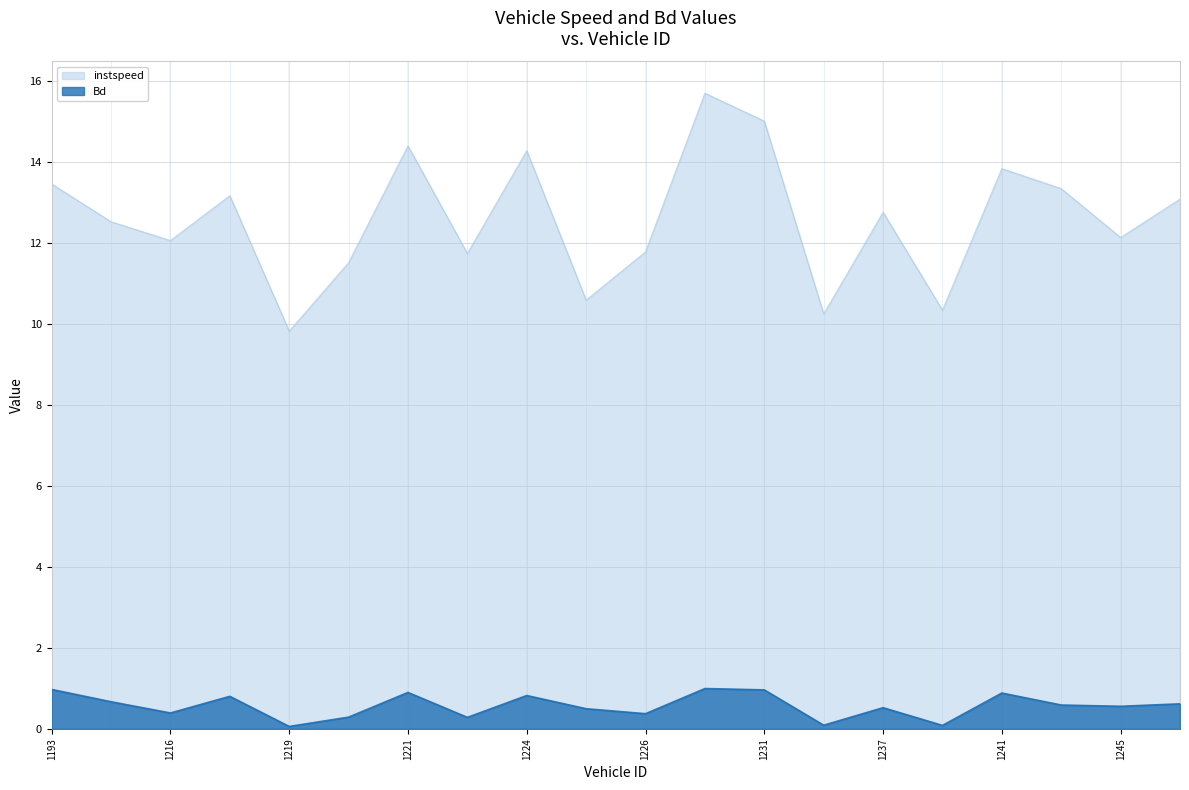

In instspeed, how many points are higher than both neighbors (excluding endpoints)?

6